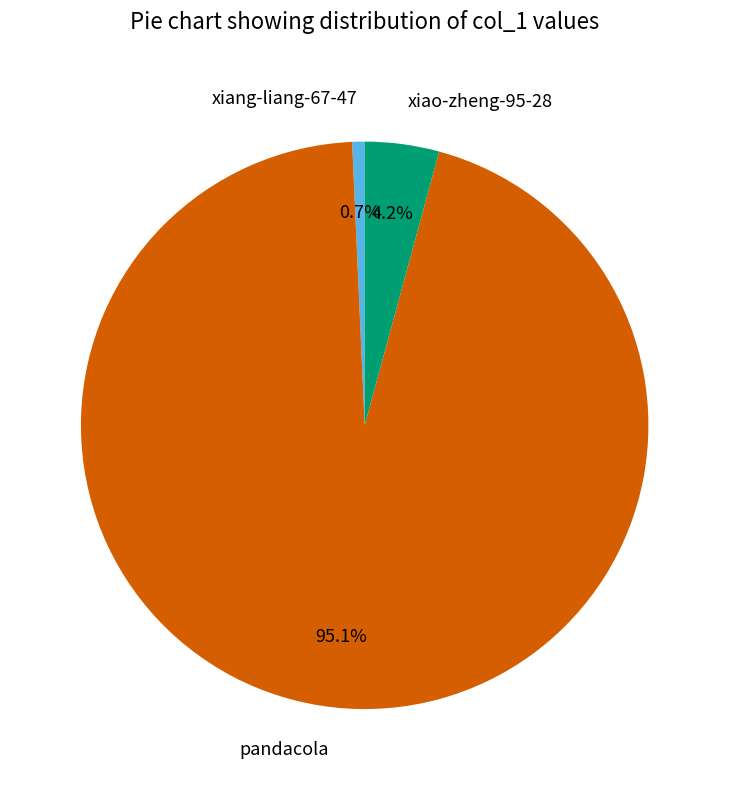

The xiao-zheng-95-28 slice represents 4% of the pie. True or false?

True